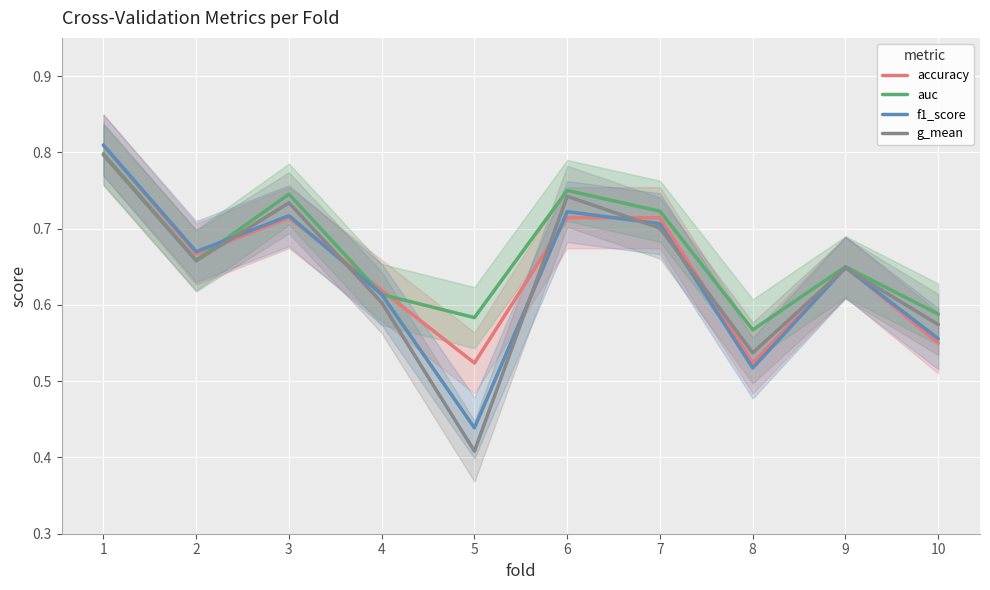

Reading left to right, transcribe all the data shown in this chart.

accuracy: 0.8	0.7	0.7	0.6	0.5	0.7	0.7	0.5	0.7	0.6
auc: 0.8	0.7	0.7	0.6	0.6	0.8	0.7	0.6	0.6	0.6
f1_score: 0.8	0.7	0.7	0.6	0.4	0.7	0.7	0.5	0.6	0.6
g_mean: 0.8	0.7	0.7	0.6	0.4	0.7	0.7	0.5	0.6	0.6